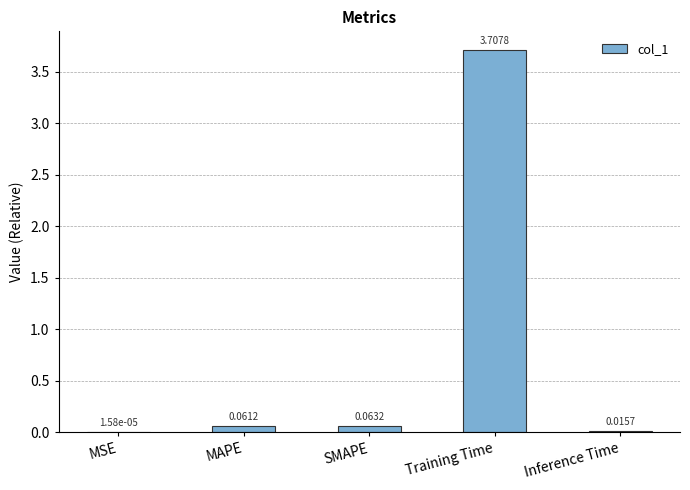

Where is the data nearest to the value 1?

SMAPE